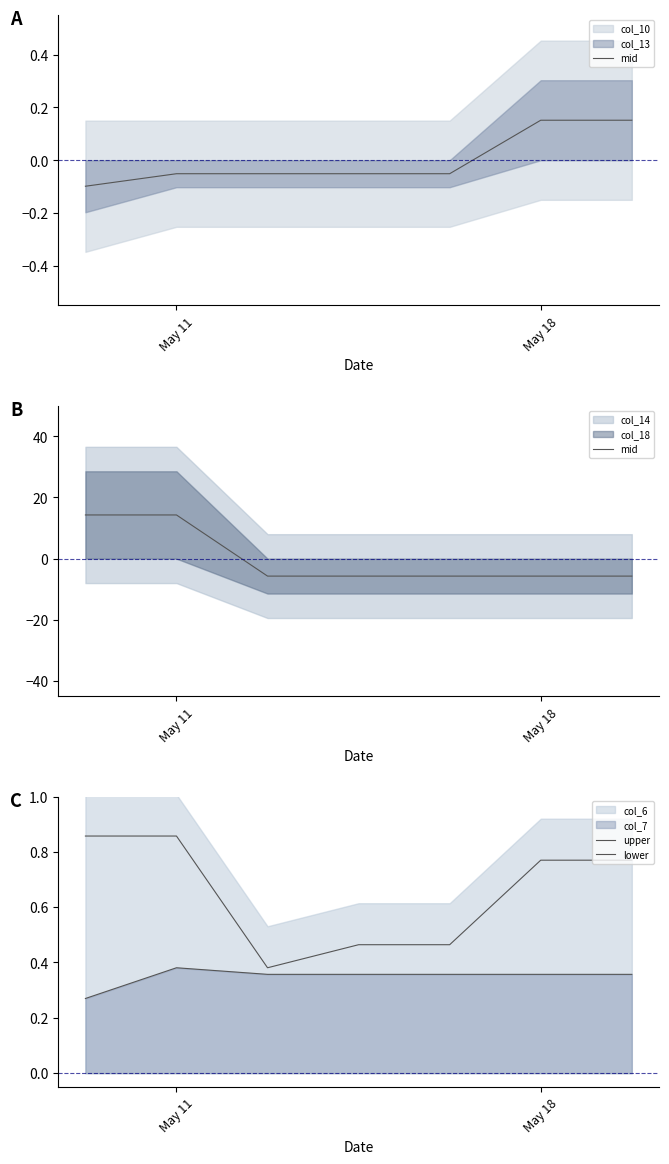

True or false: upper has more than 0 points higher than both neighbors.

False